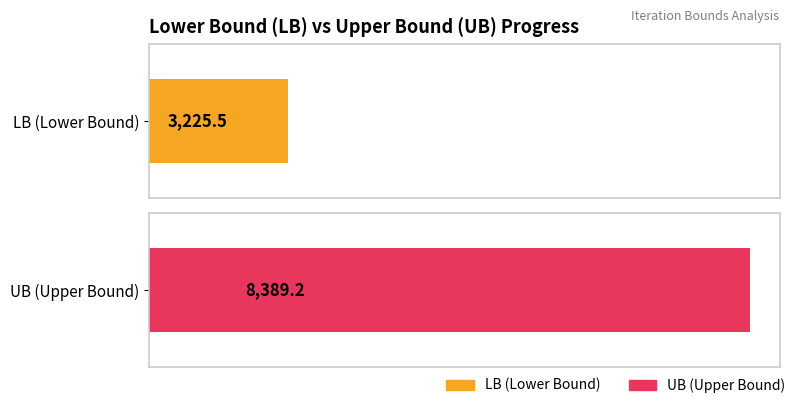

The LB series shows 5569.2 at 7. True or false?

False